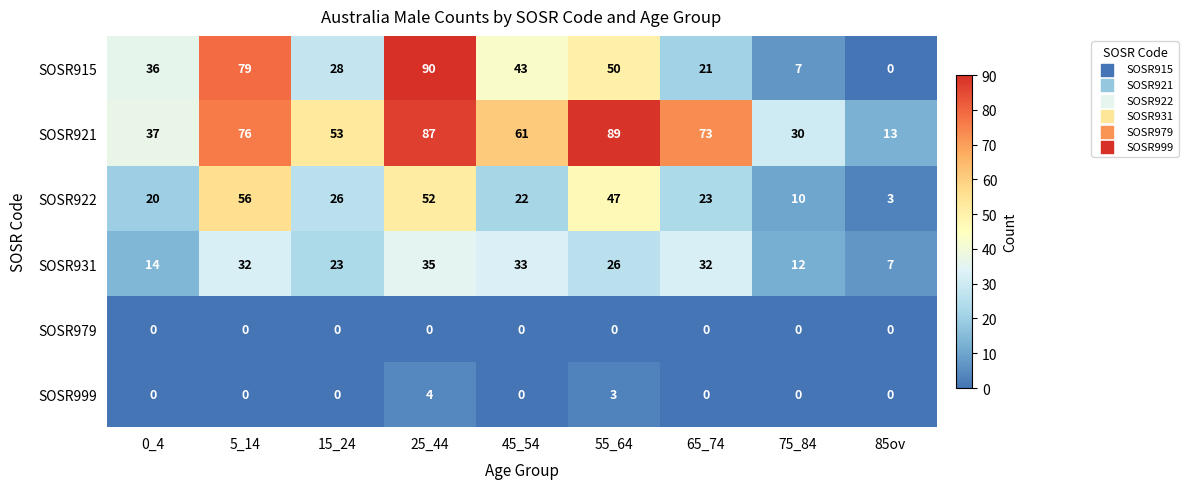

At which category does the chart reach its peak across all series?

25_44